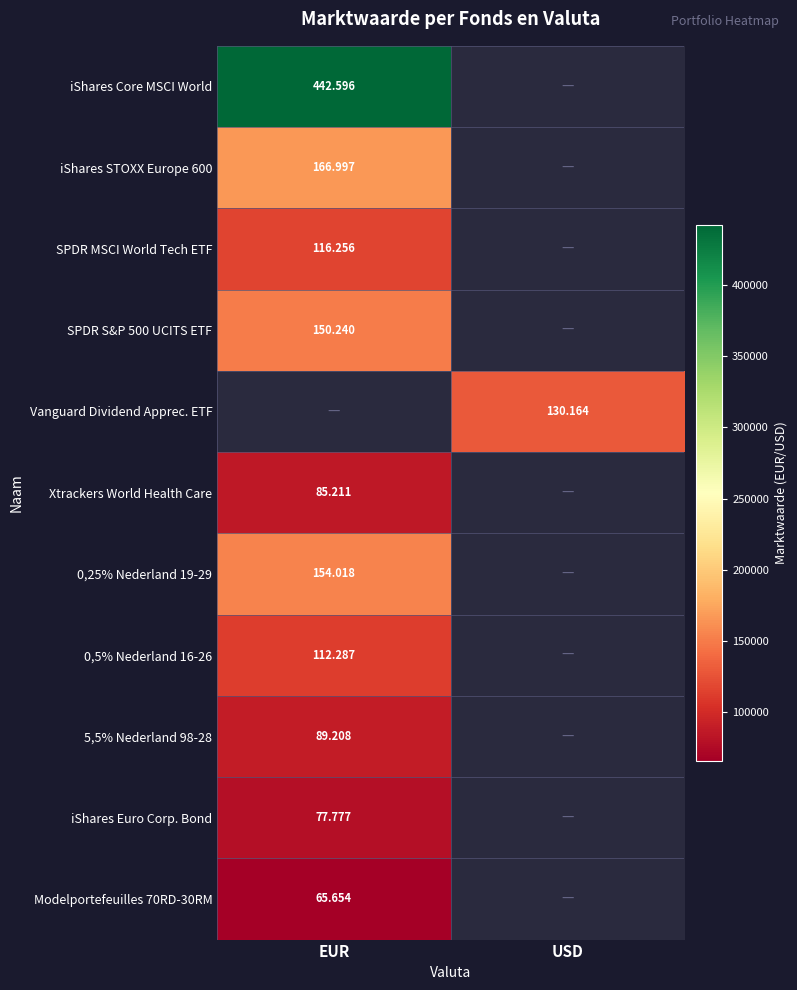

What is the smallest value displayed?

65654.0